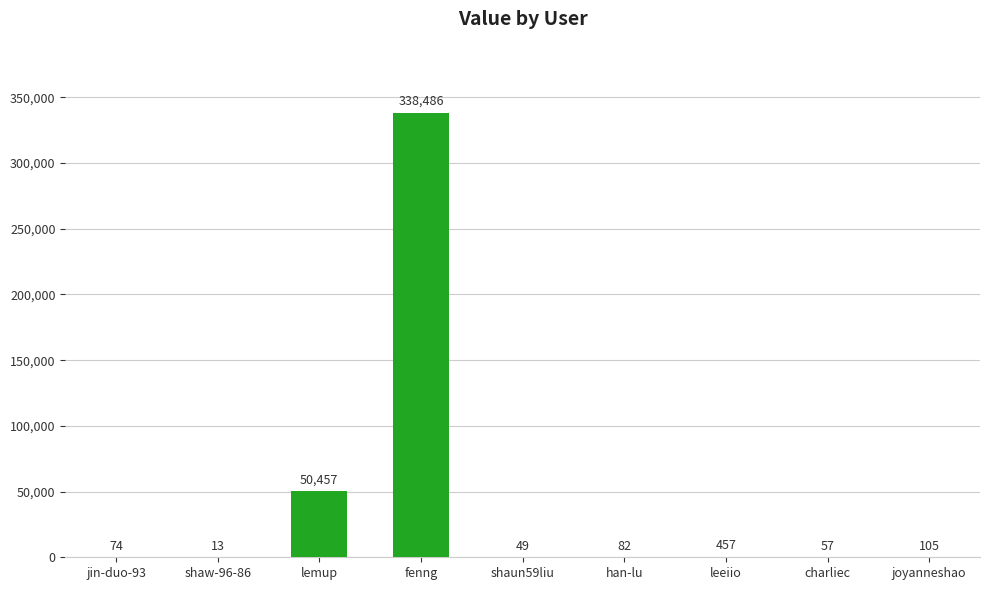

The value at charliec is 57. True or false?

True